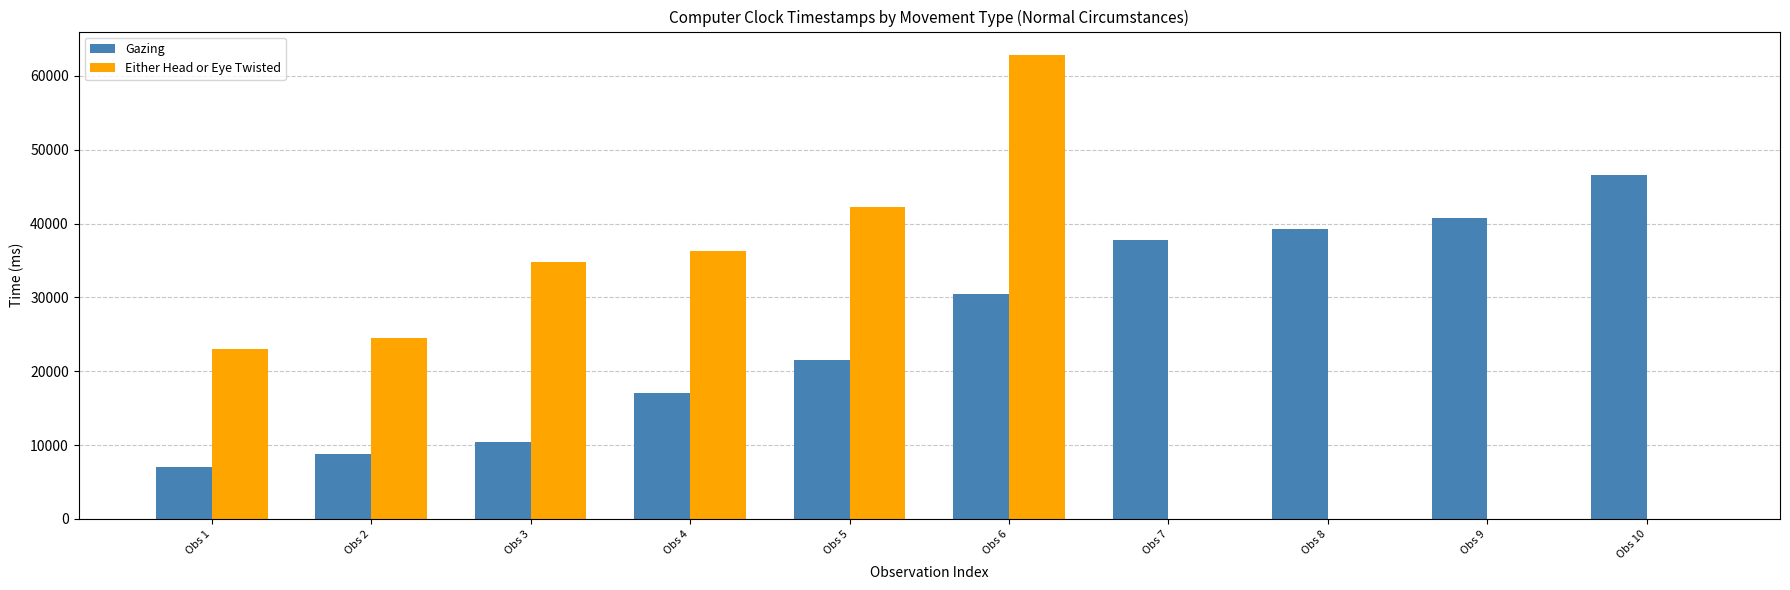

True or false: Either Head or Eye Twisted has a value of 0 at Obs 9.

True